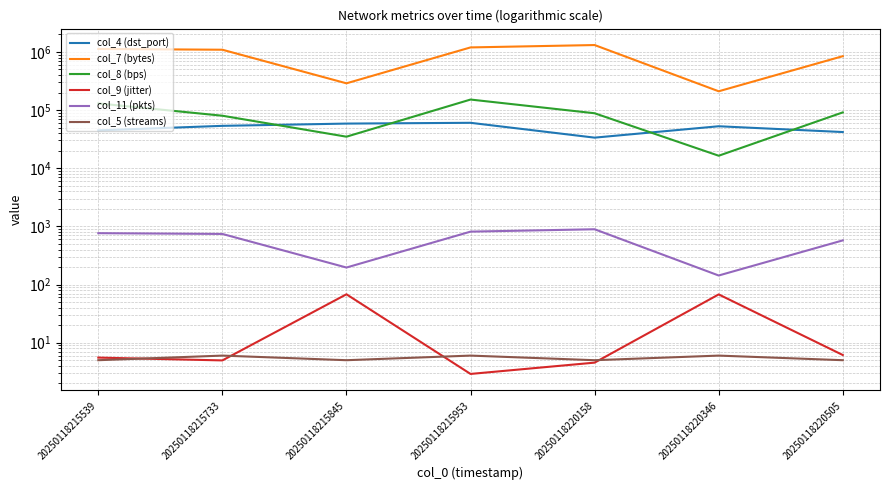

Is this an area chart (filled region under the line)?

No